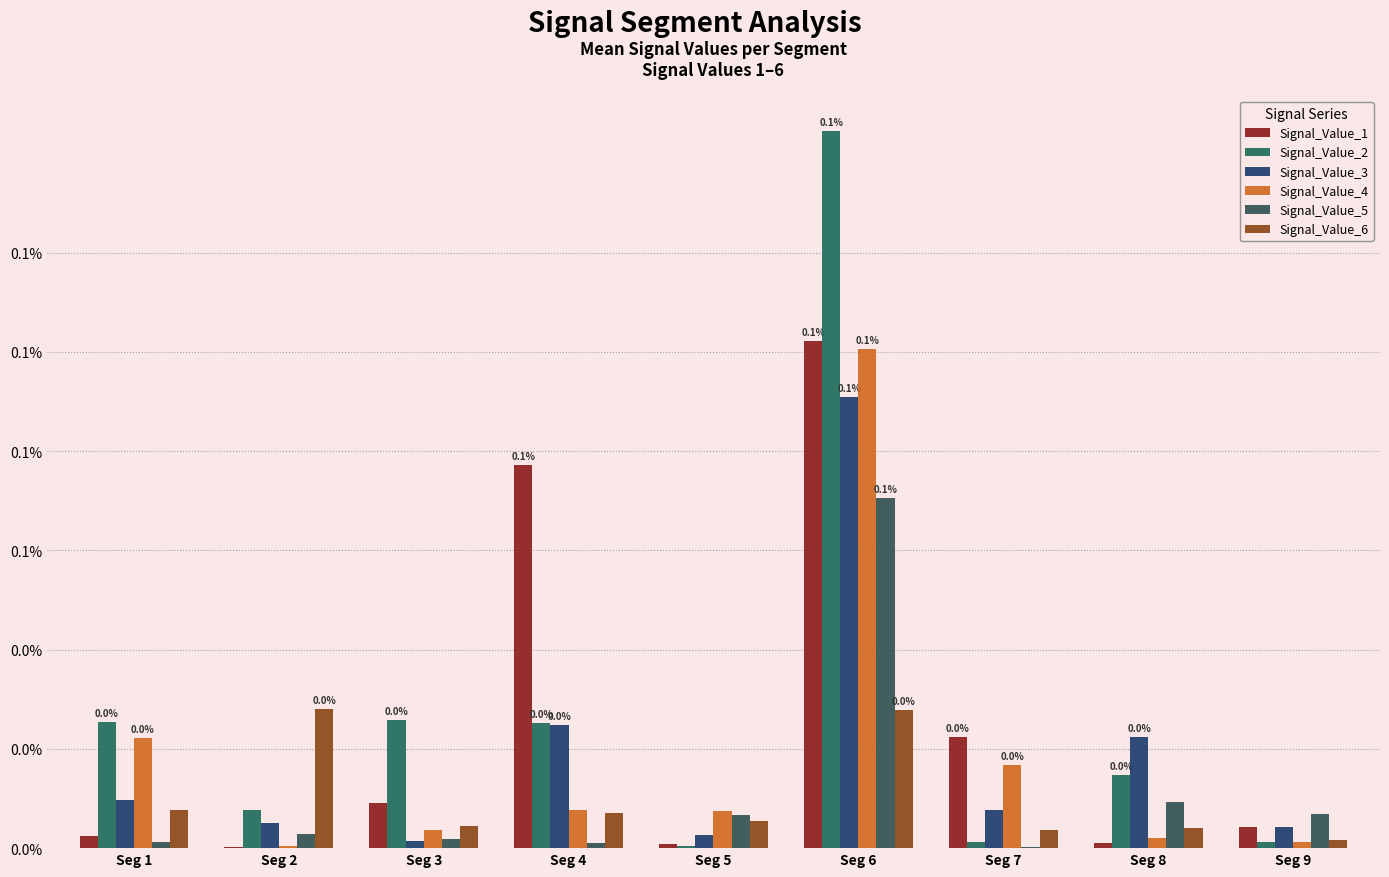

Which series has the largest total across all categories?

Signal_Value_2